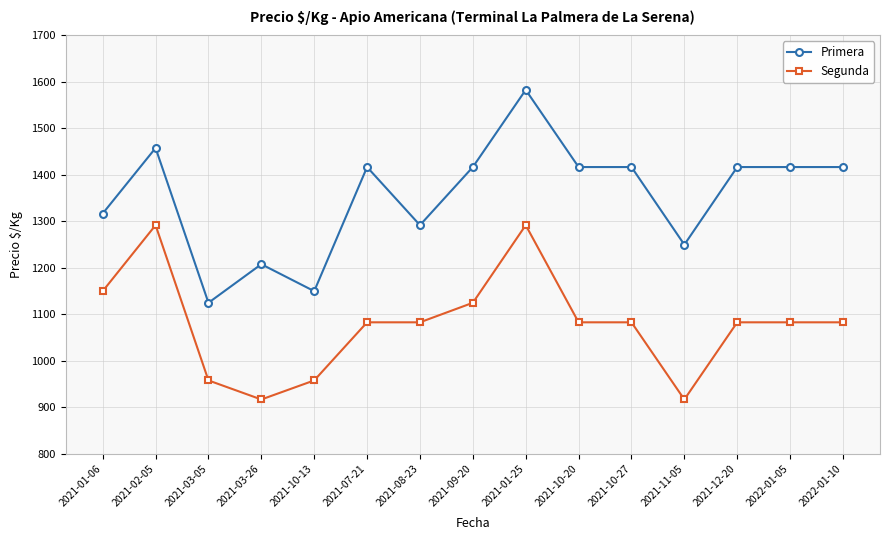

What is the smallest value displayed?

917